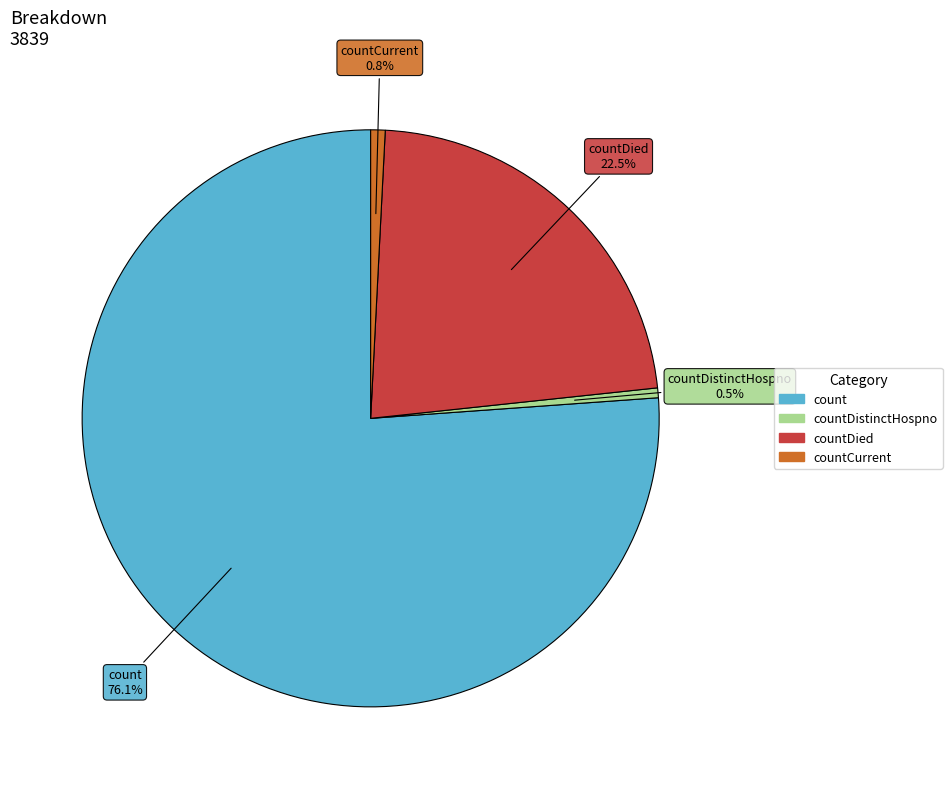

Is there any slice that represents more than half of the pie?

Yes